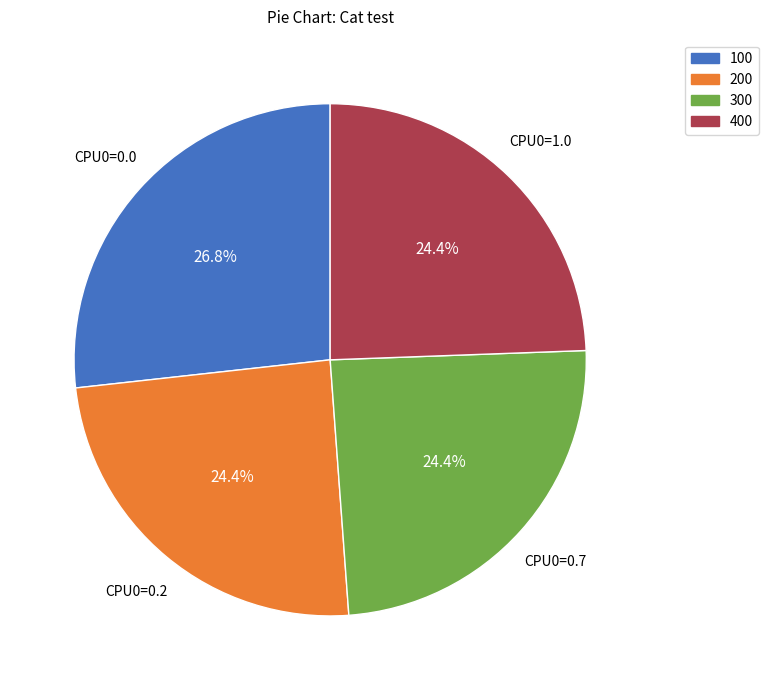

Is there a majority slice in this chart?

No